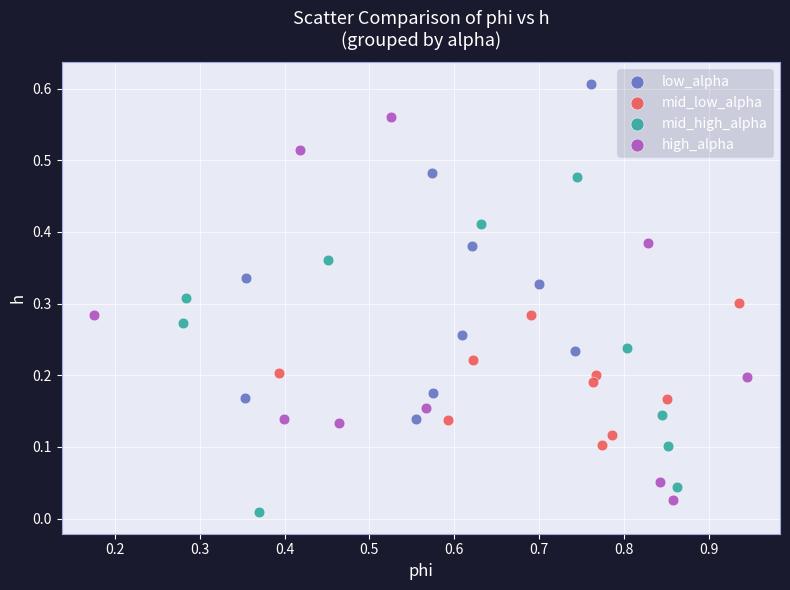

Which series contains the highest Y value?

low_alpha